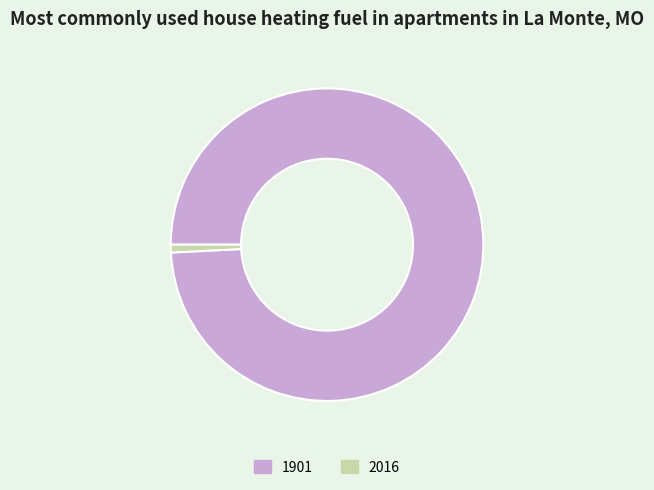

Is it true that 2016 is 1% of the pie?

True